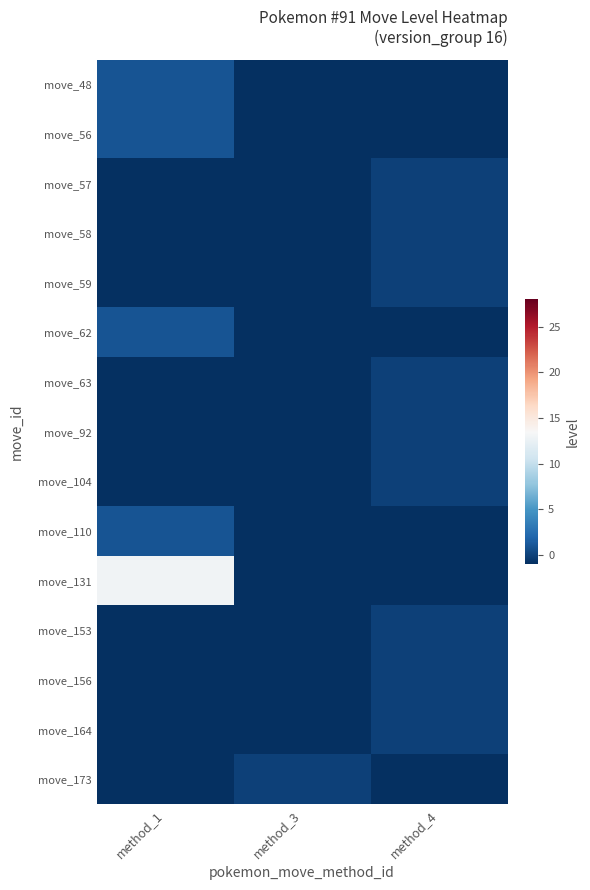

At which category is the sum across all series the highest?

method_1